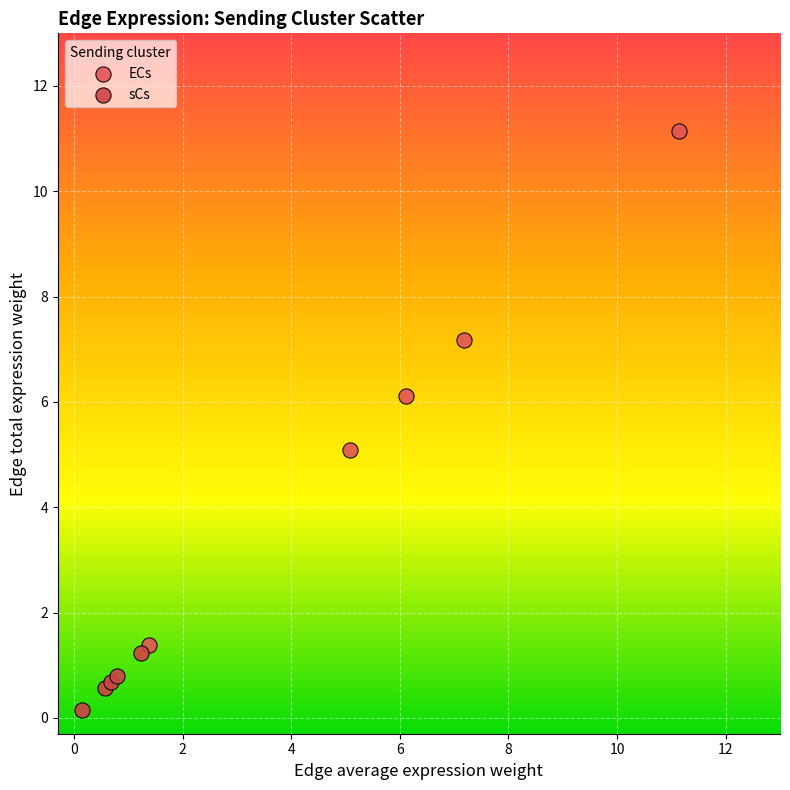

Which series reaches the minimum Y coordinate?

sCs